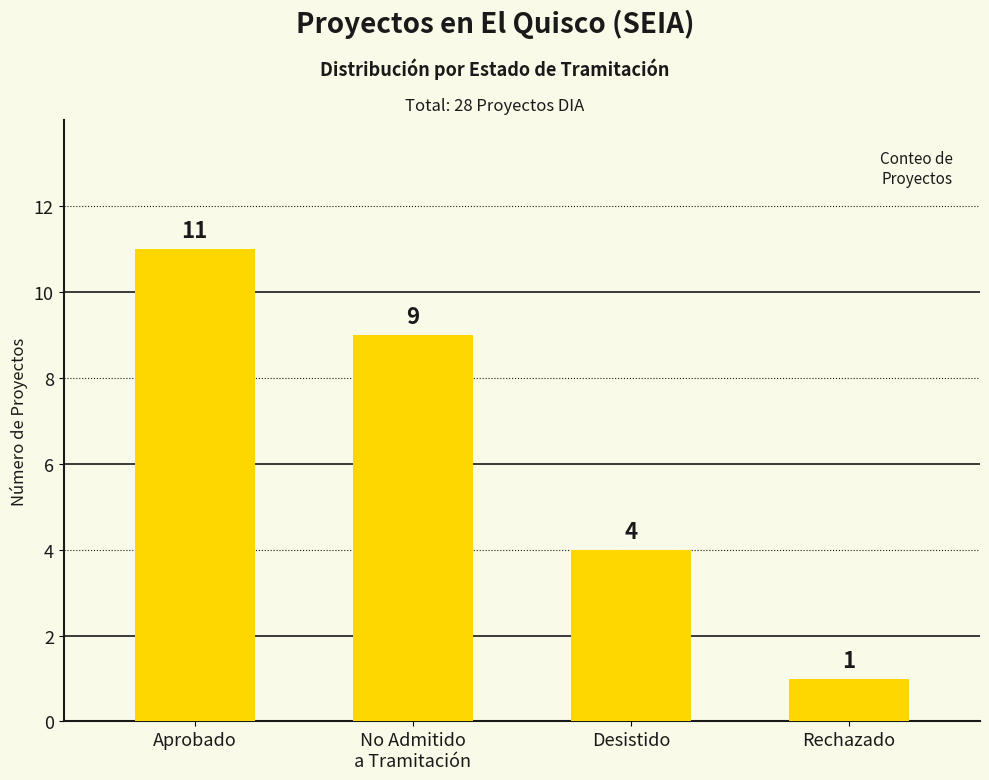

List the labels in order of value, smallest first.

Rechazado, Desistido, No Admitido
a Tramitación, Aprobado